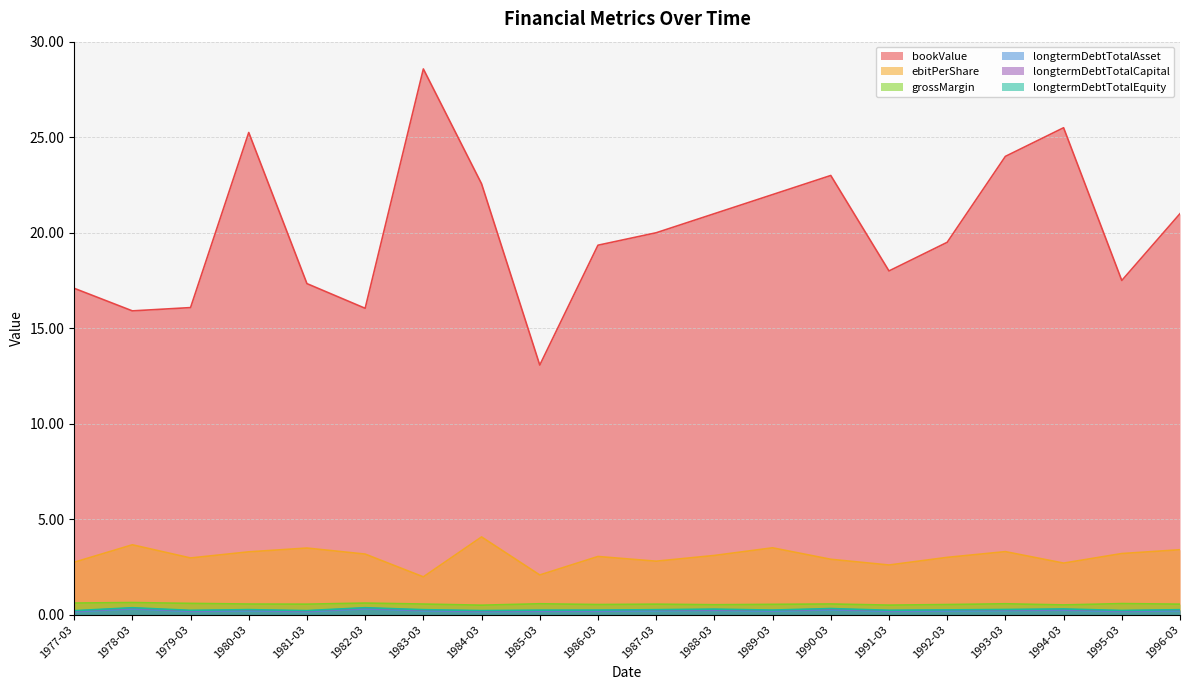

Count the number of data series in this chart.

6